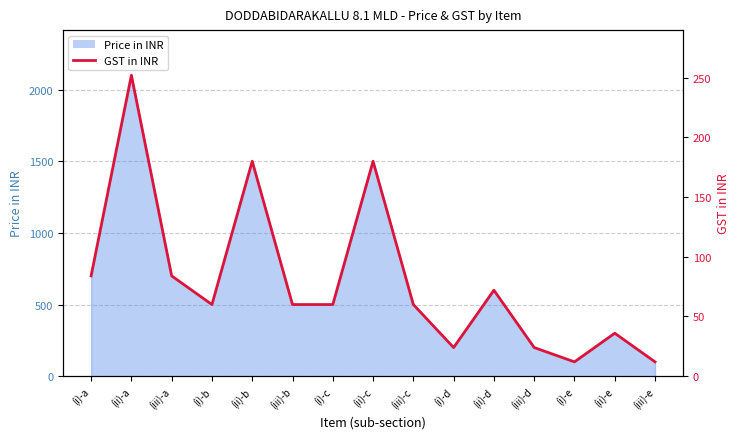

What is the approximate value at (iii)-c?

60.0